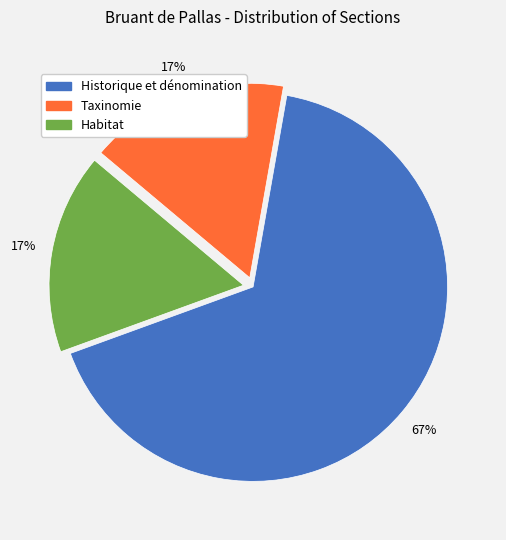

How many slices are in this pie chart?

3